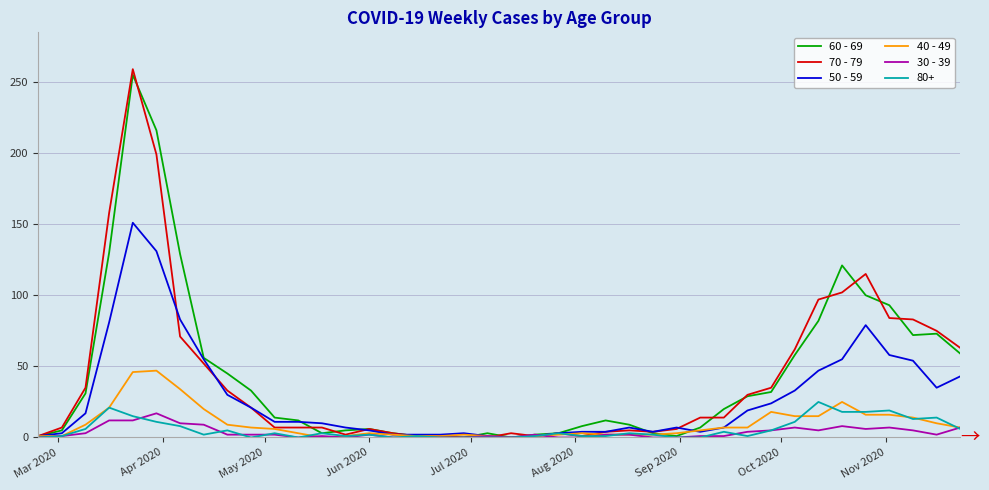

What is the maximum value shown in the chart?

259